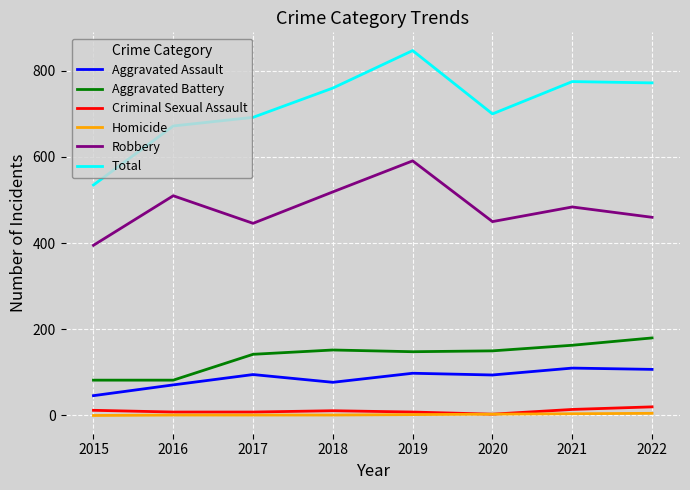

What is the greatest value displayed?

847